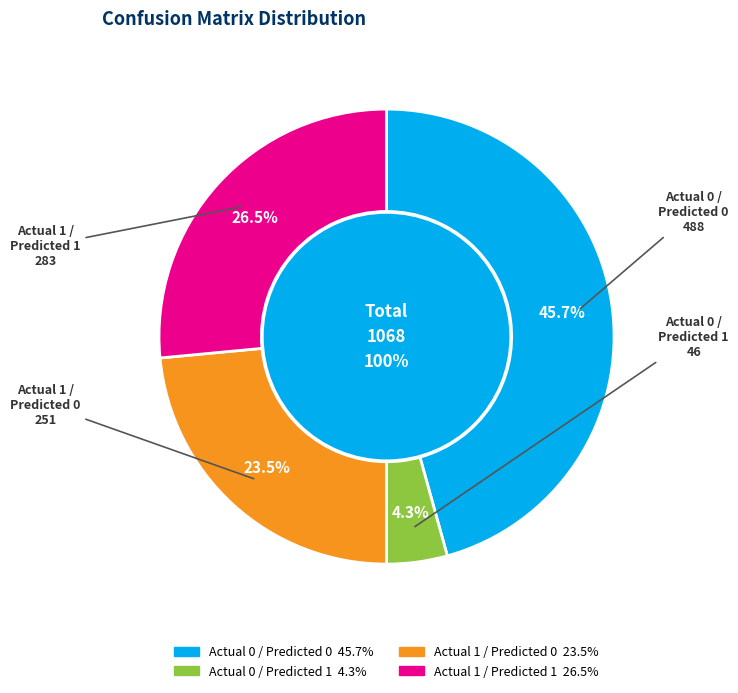

Approximately how many times larger is the value at Actual 1 / Predicted 1 compared to Actual 0 / Predicted 1?

6.2